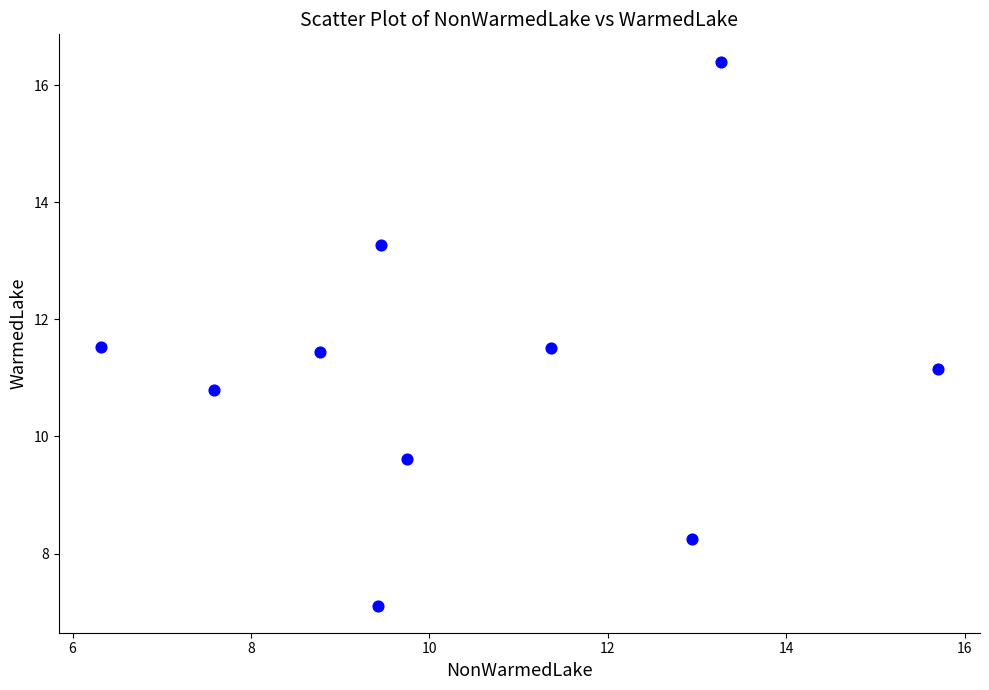

What is the average X value?

10.5